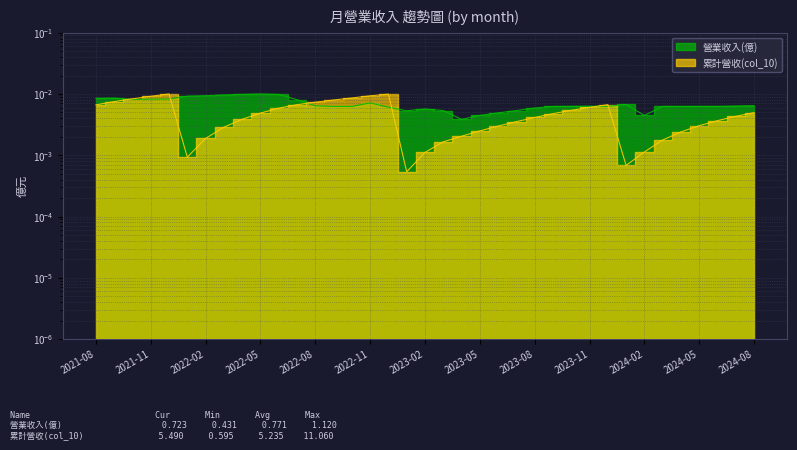

At how many categories does at least one series exceed 0?

37